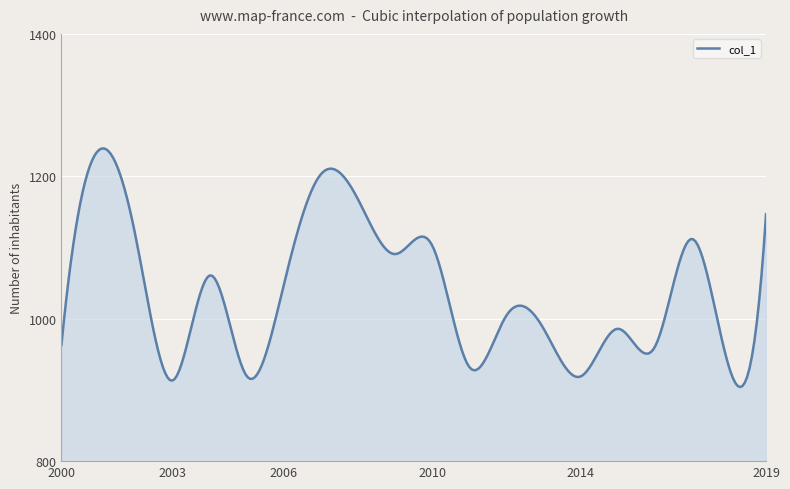

What is the minimum value shown in the chart?

904.1